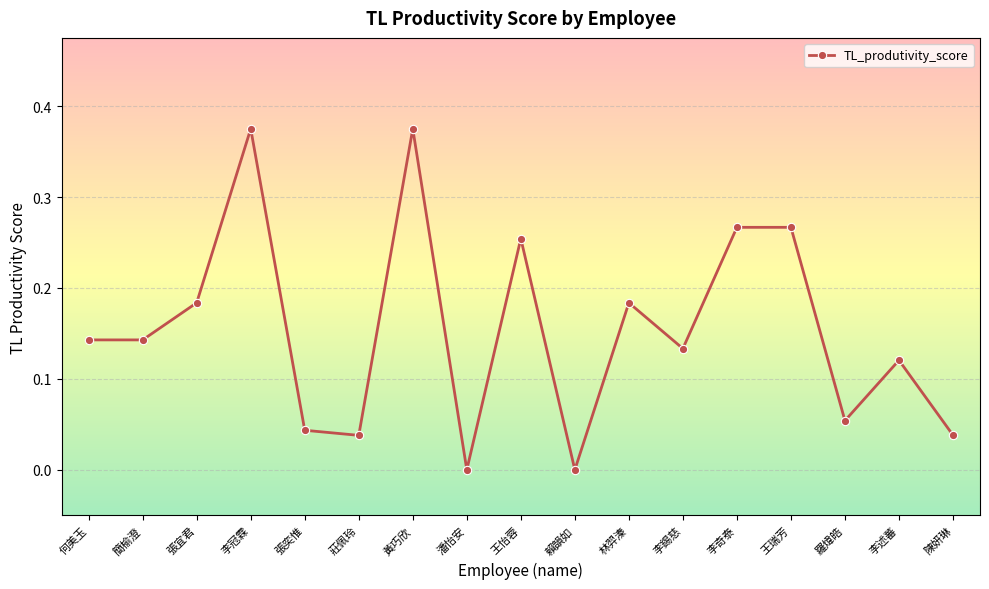

Between 賴韻如 and 張宜君, which is larger?

張宜君